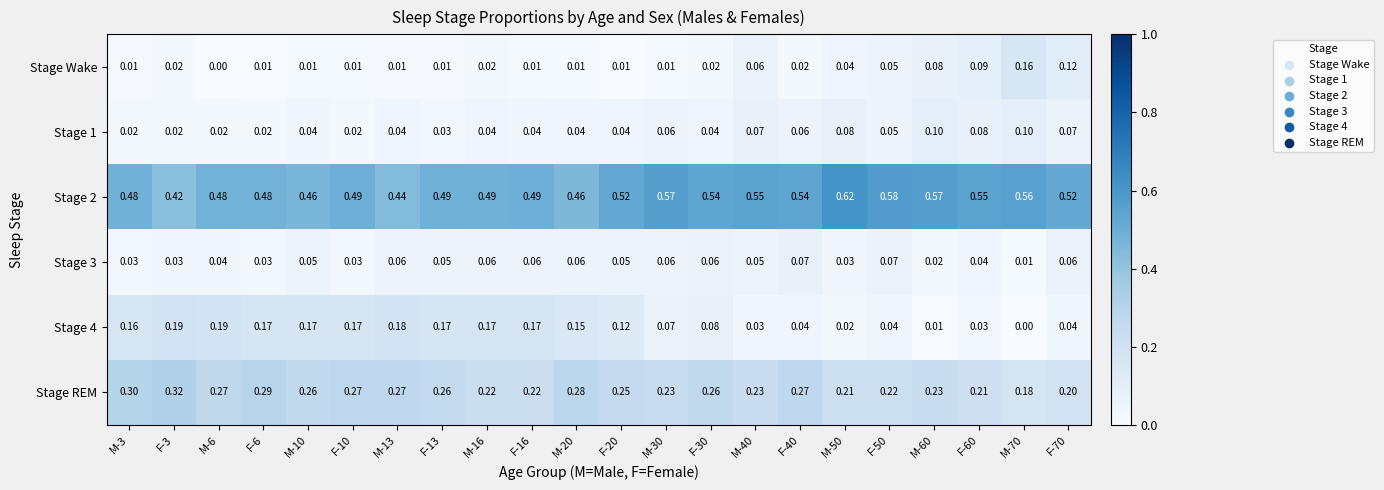

Count the number of categories in the chart.

22